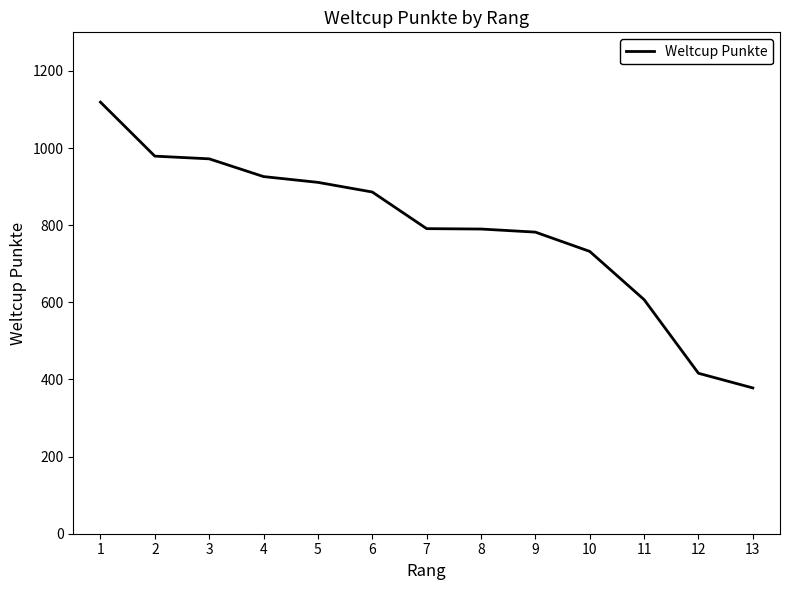

What is the maximum value shown in the chart?

1119